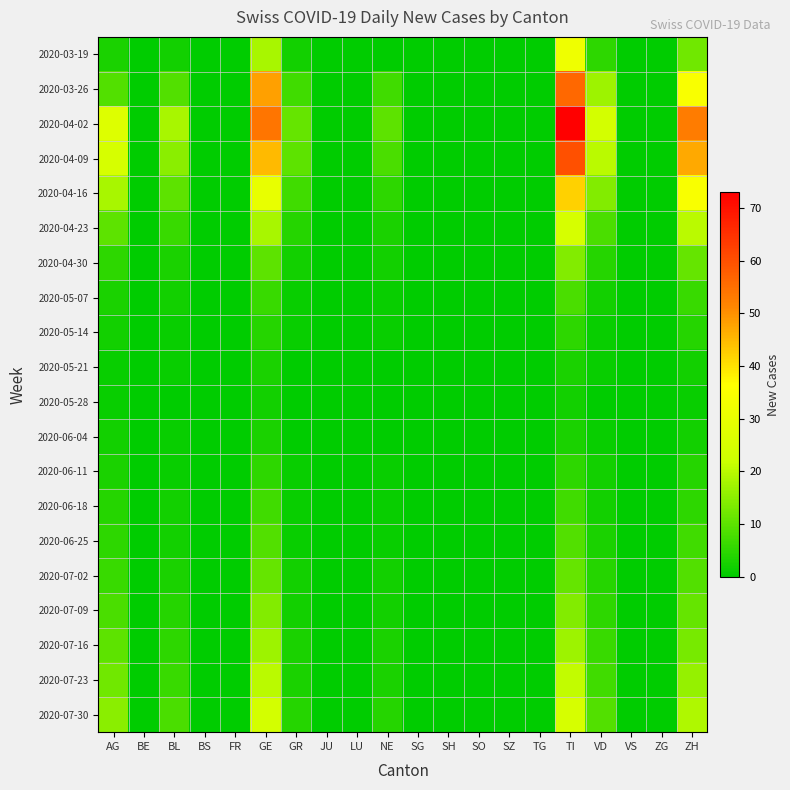

Between BE and SZ, which is larger?

BE